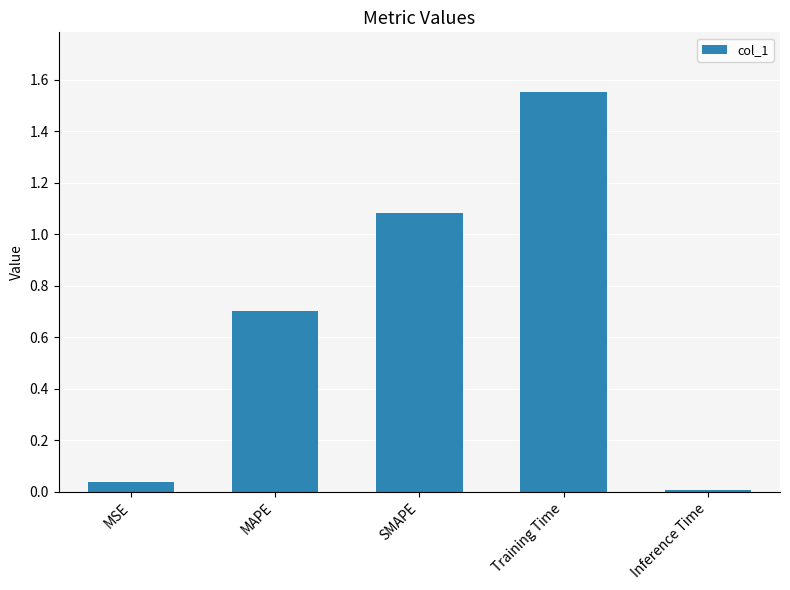

What is the label of the 1st bar from the left?

MSE